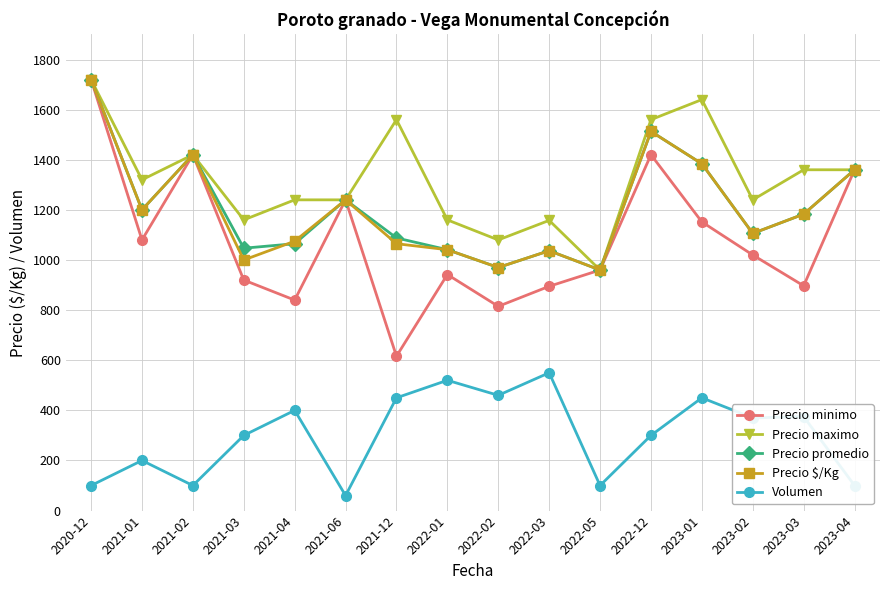

Which series has the largest total across all categories?

Precio maximo